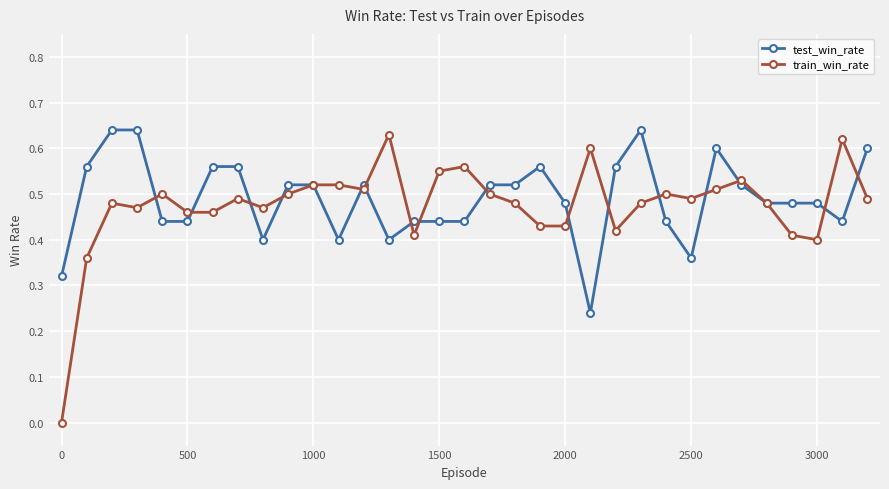

True or false: train_win_rate and test_win_rate cross at least once.

True